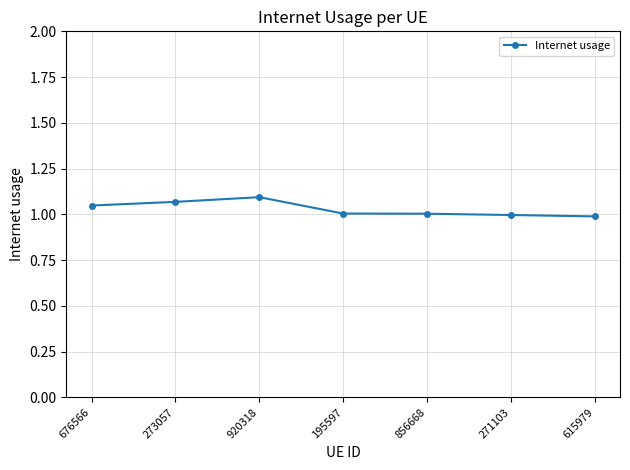

How many series are shown in this chart?

1